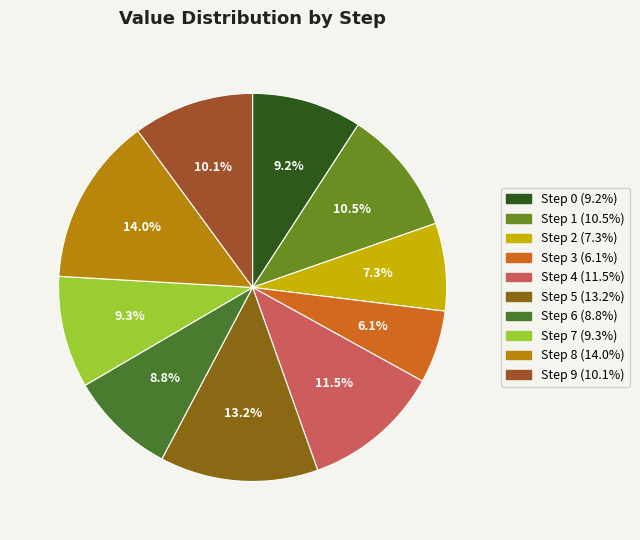

To the nearest percent, what is the combined percentage of Step 6 and Step 3?

15%